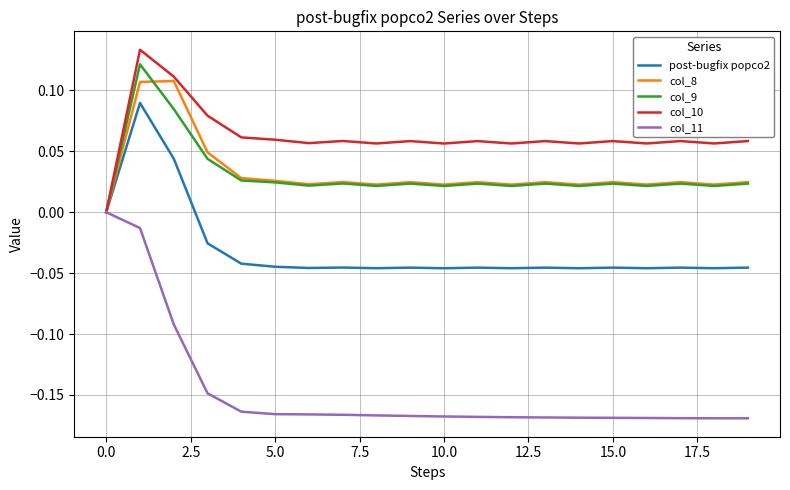

How many lines are shown in the chart?

5